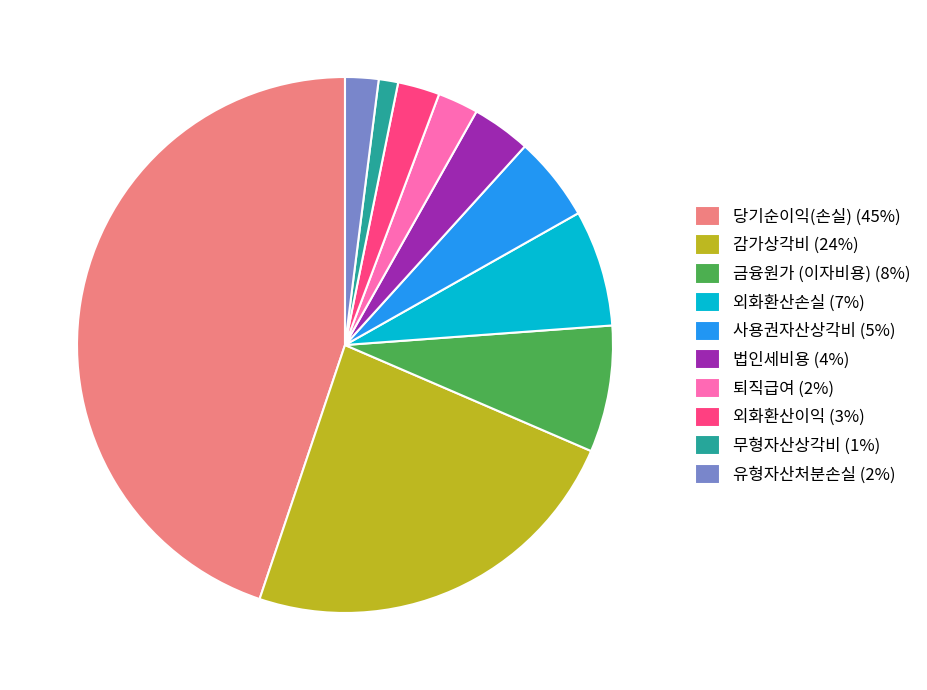

The 퇴직급여 slice represents 16% of the pie. True or false?

False